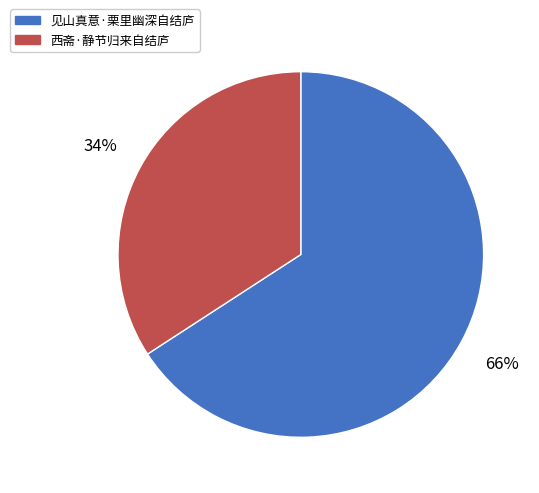

Approximately how many times larger is the value at 西斋·静节归来自结庐 compared to 见山真意·栗里幽深自结庐?

0.5